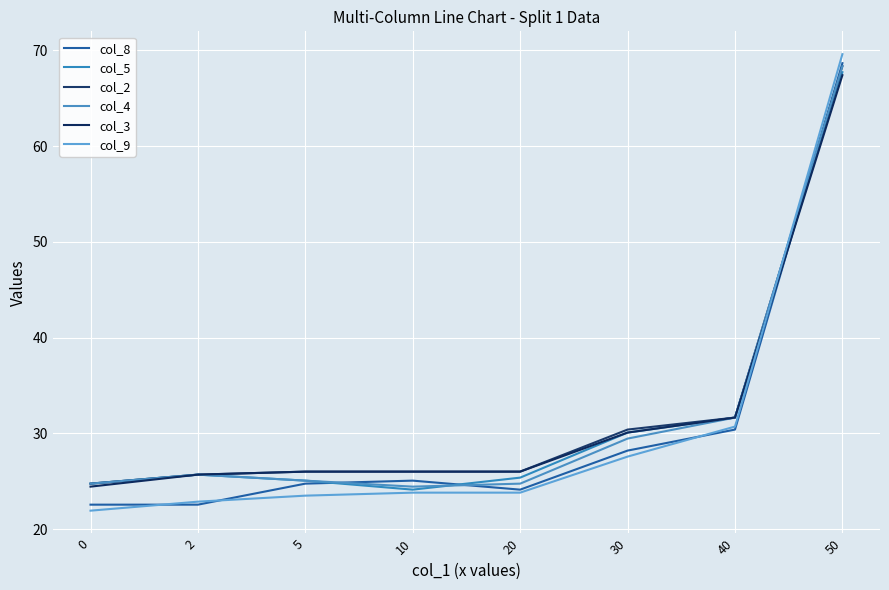

Is the value of col_8 at 40 greater than the value of col_4 at 30?

Yes